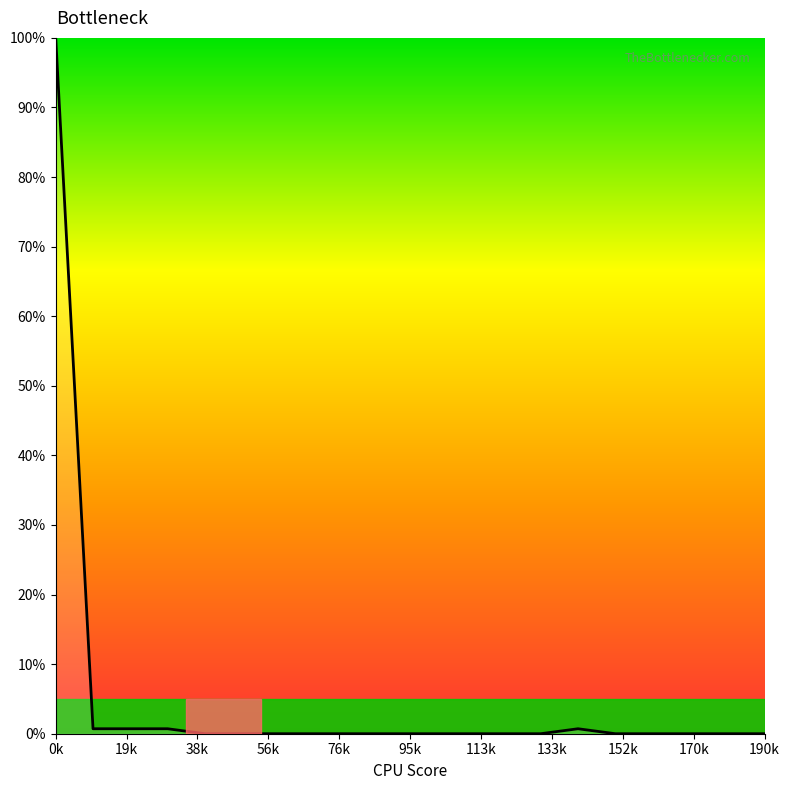

Does the chart display data point markers on the line(s)?

No